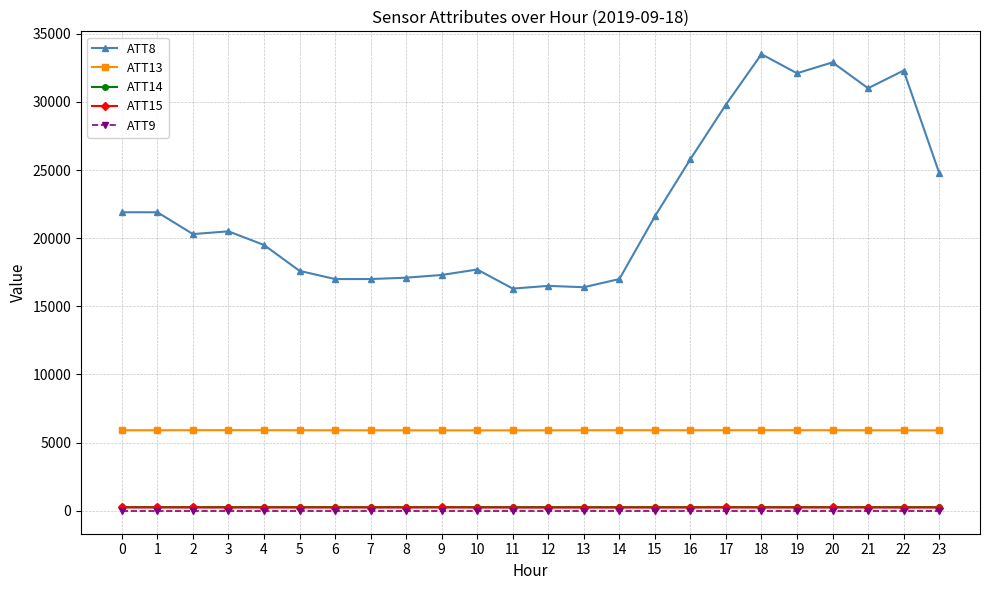

The ATT15 series shows 239.6 at 0. True or false?

True